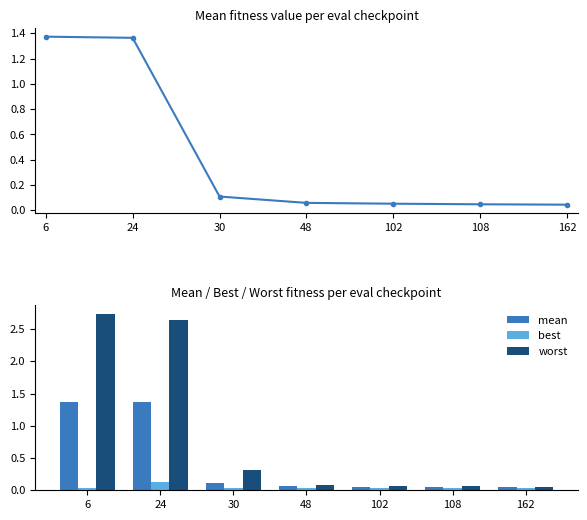

What is the lowest value of the worst series?

0.1